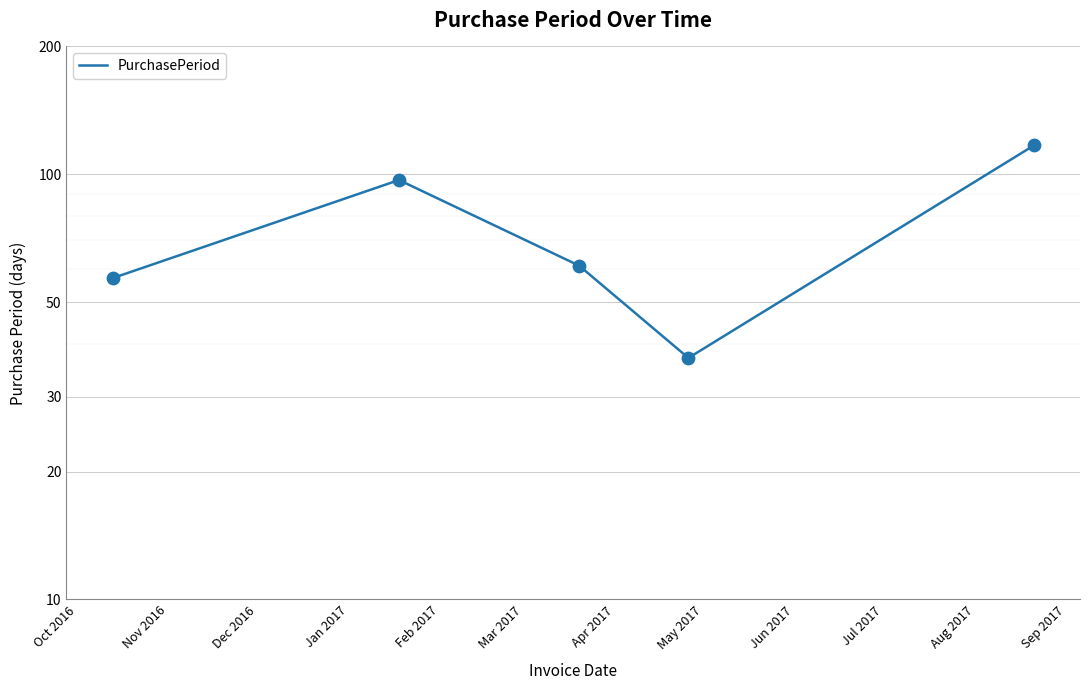

What is the ratio of the value at Feb 2017 to the value at Dec 2016?

1.9